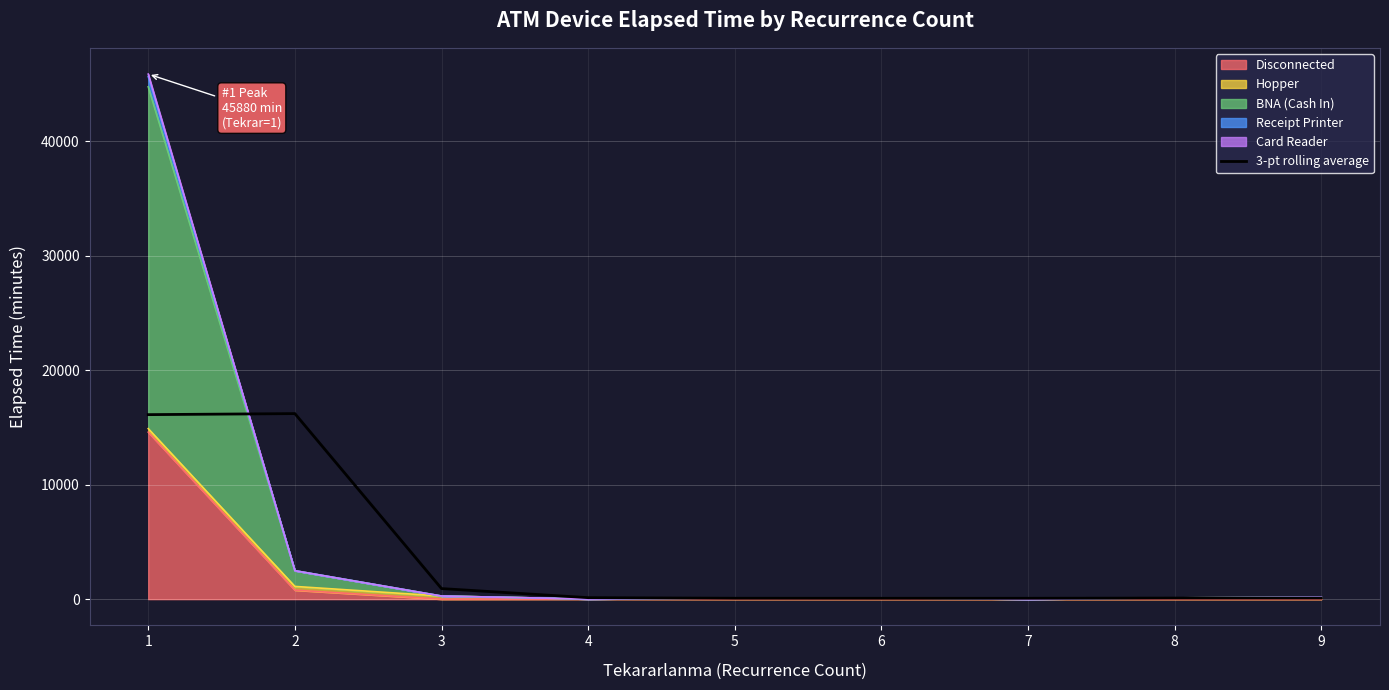

What is the change in value from 4 to 9?

-35.4